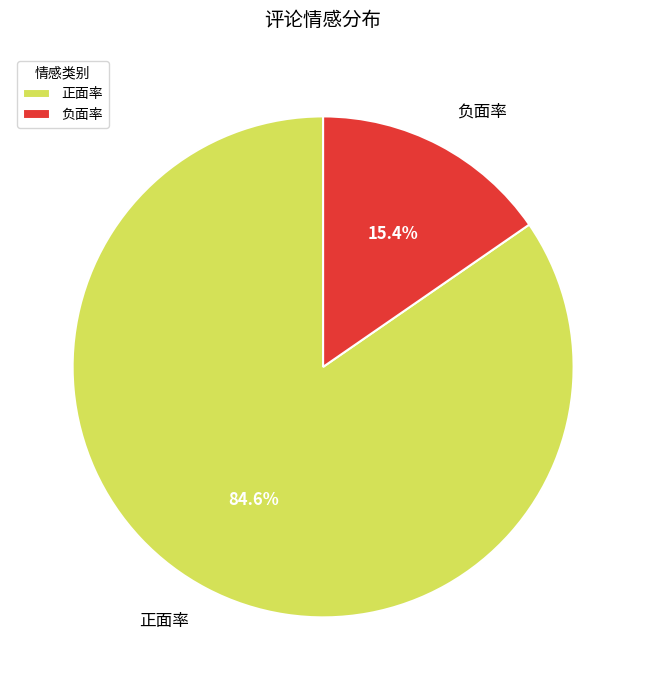

Which has a higher value, 负面率 or 正面率?

正面率